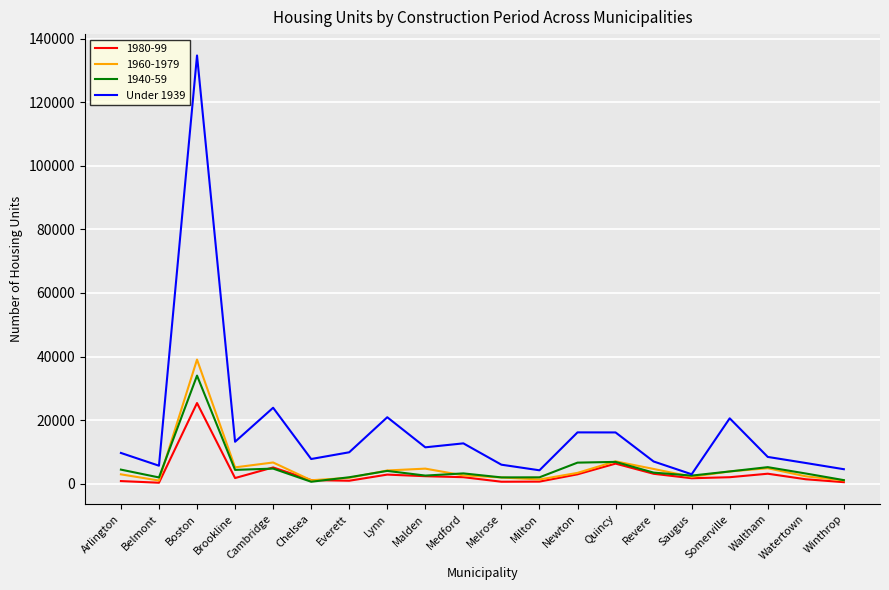

True or false: Under 1939 has a value of 18586 at Malden.

False